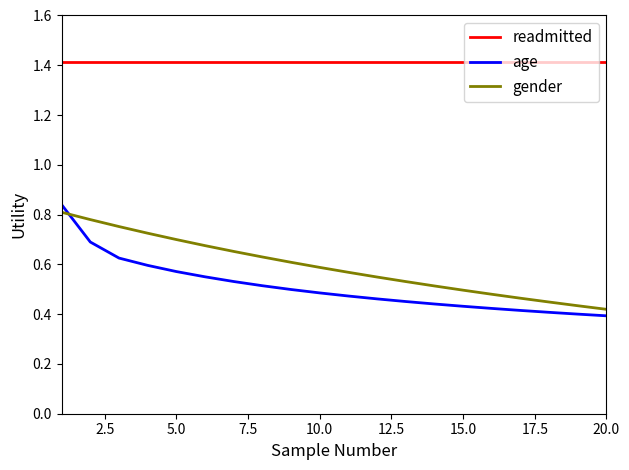

True or false: gender and readmitted cross at least once.

False